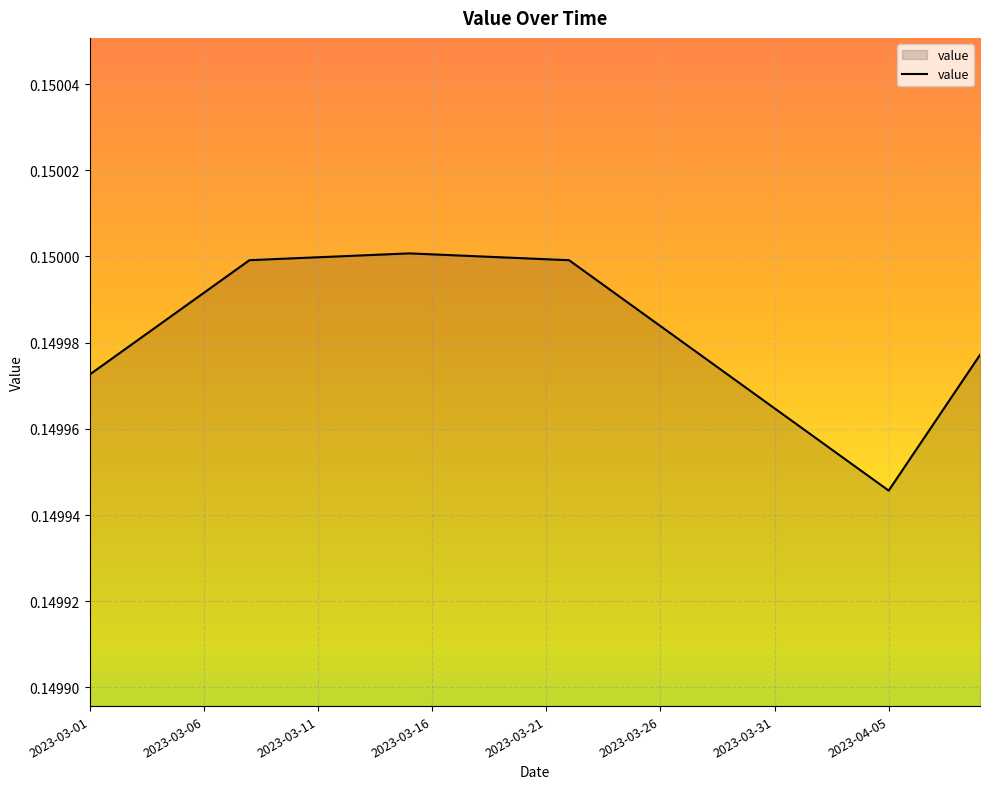

Does the chart display data point markers on the line(s)?

No